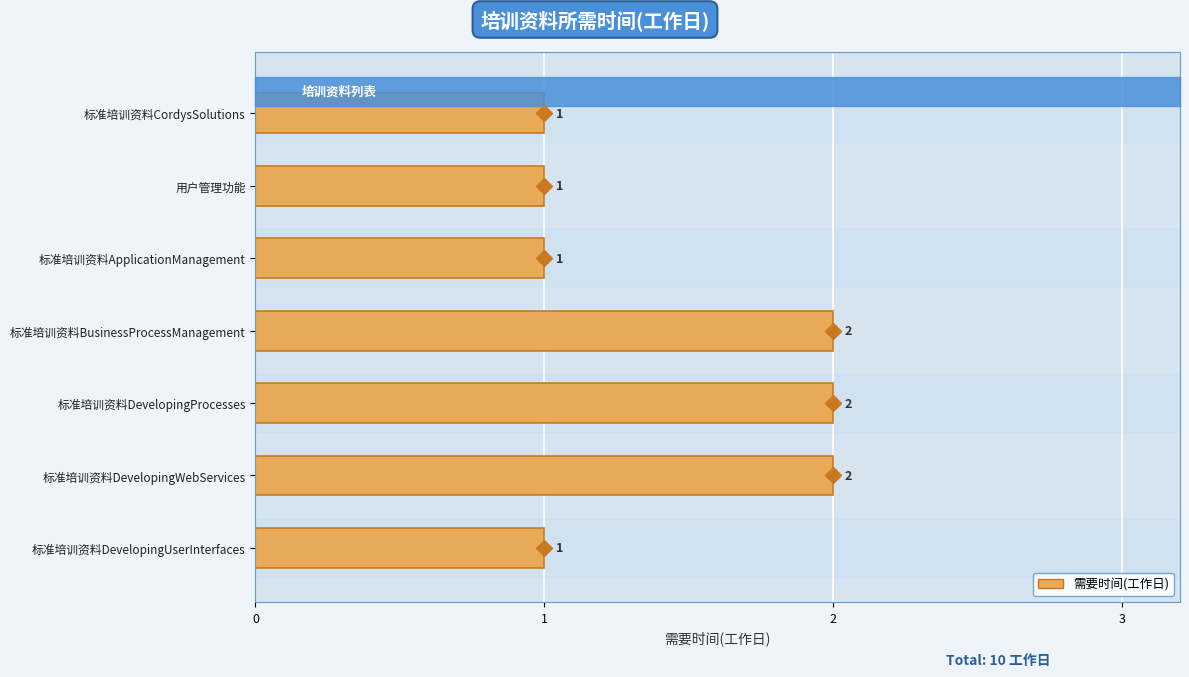

Between 用户管理功能 and 标准培训资料DevelopingWebServices, which is larger?

标准培训资料DevelopingWebServices